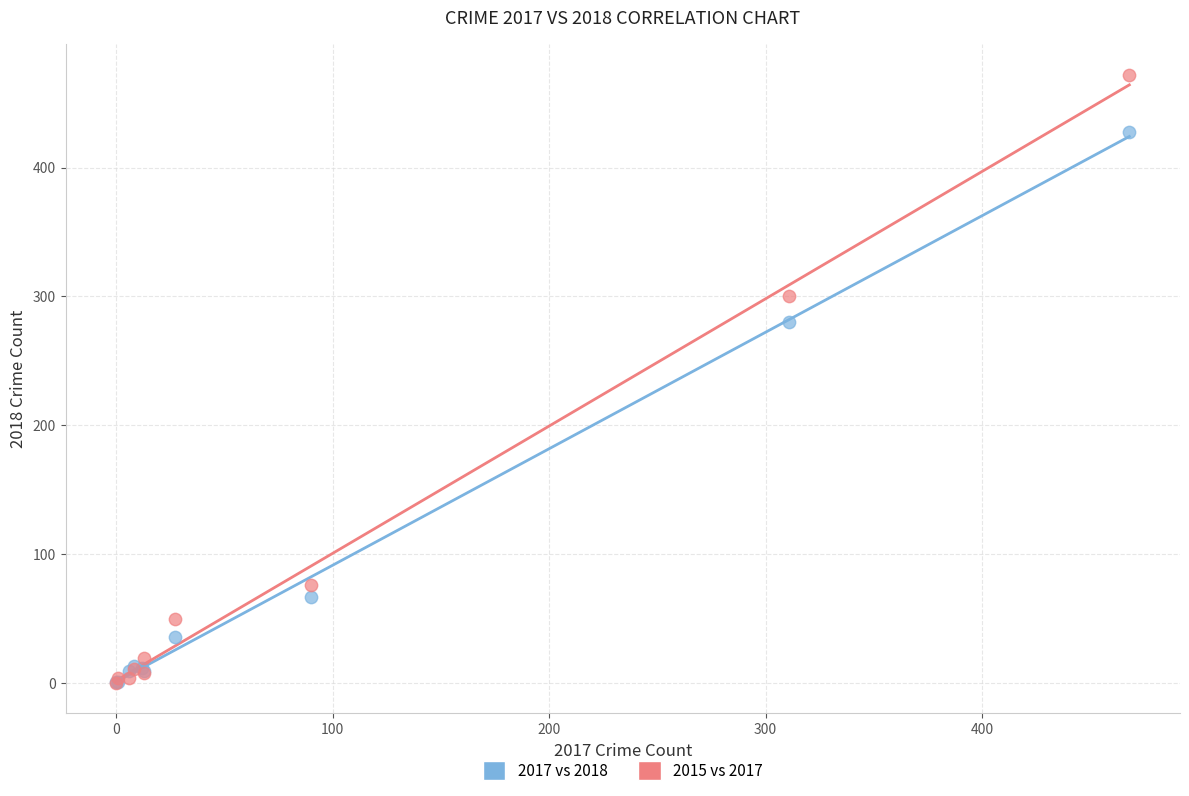

Which series has the largest Y range (max minus min)?

2015 vs 2017